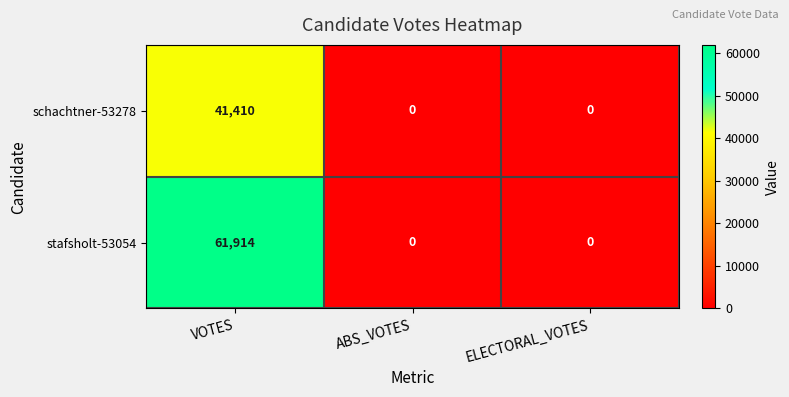

The value of stafsholt-53054 at ELECTORAL_VOTES is 0. True or false?

True